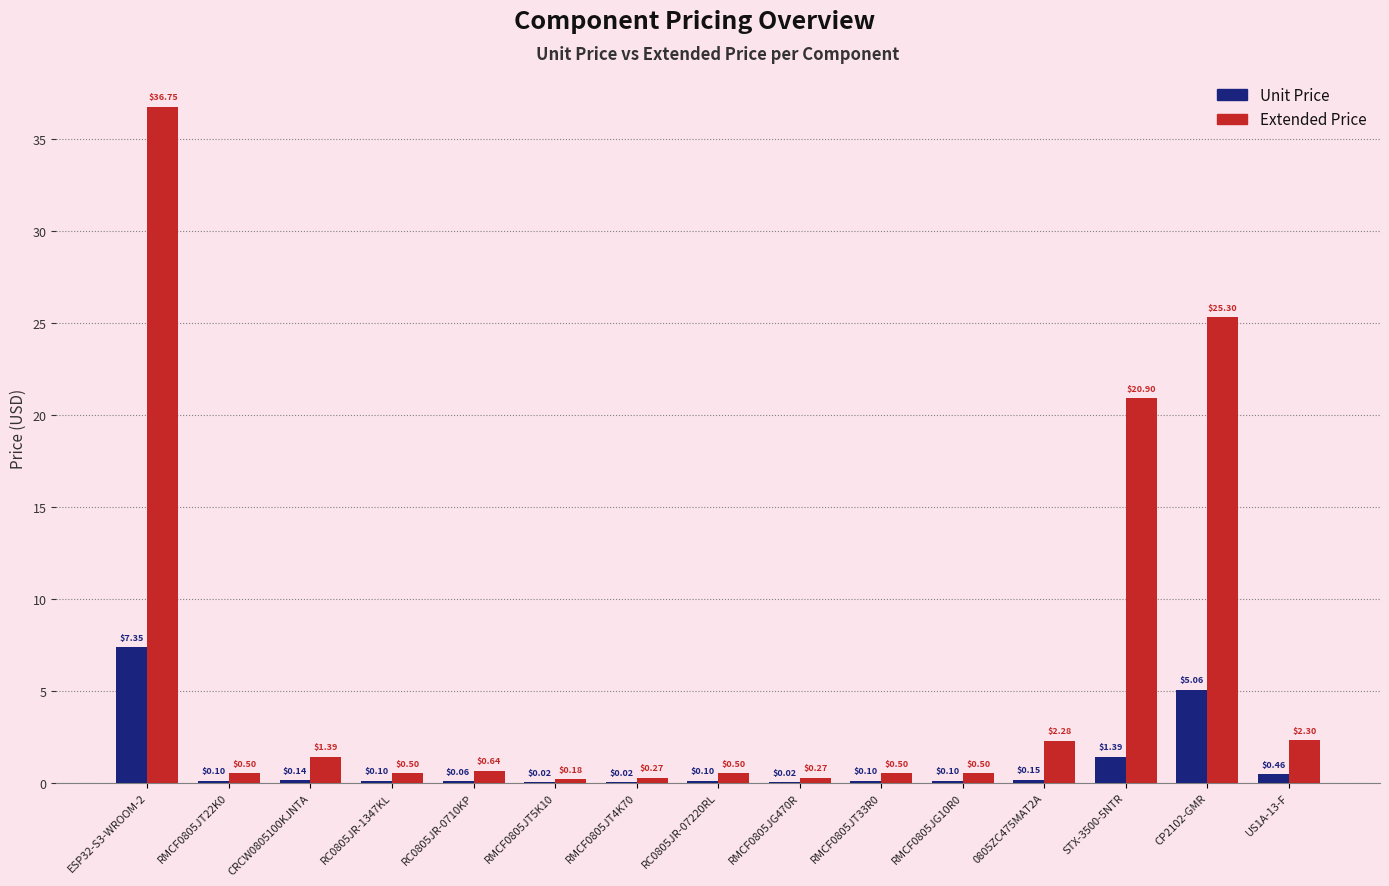

What is the sum of all Extended Price values?

92.8